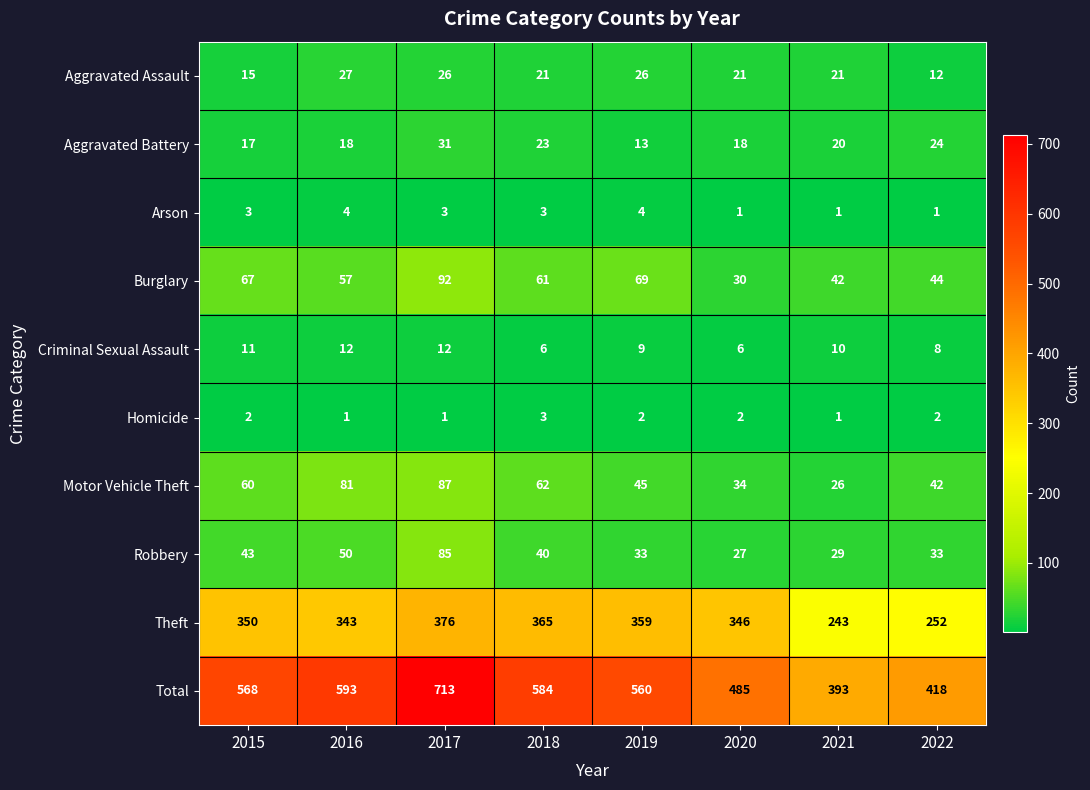

The value of Theft at 2019 is 359. True or false?

True